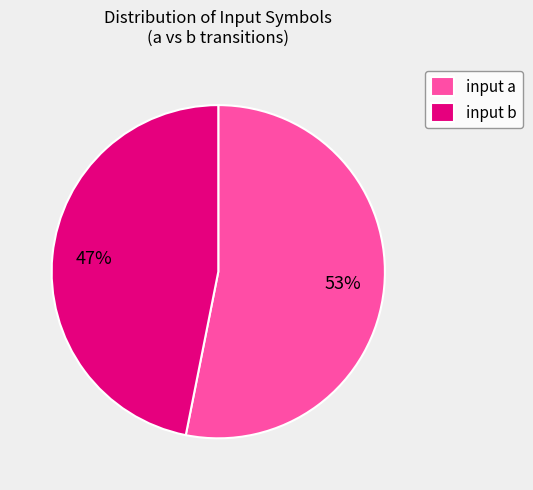

True or false: input a accounts for 39% of the total.

False